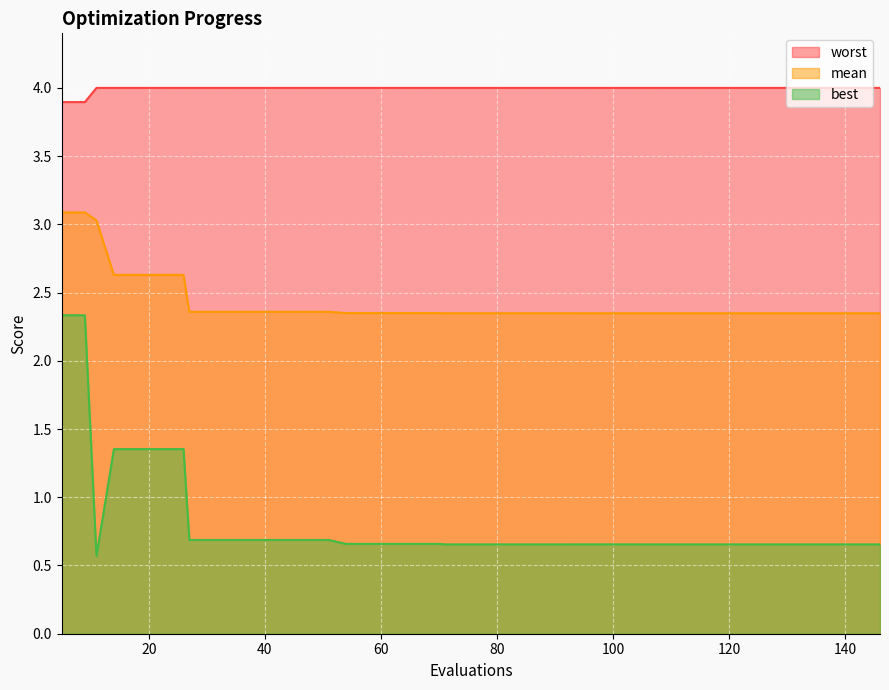

How many lines are shown in the chart?

3